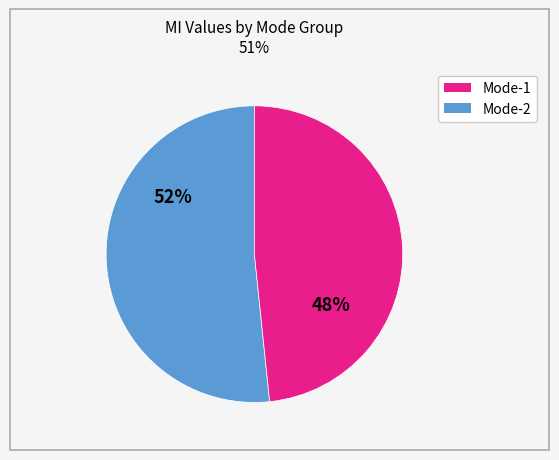

Is there any slice that represents more than half of the pie?

Yes